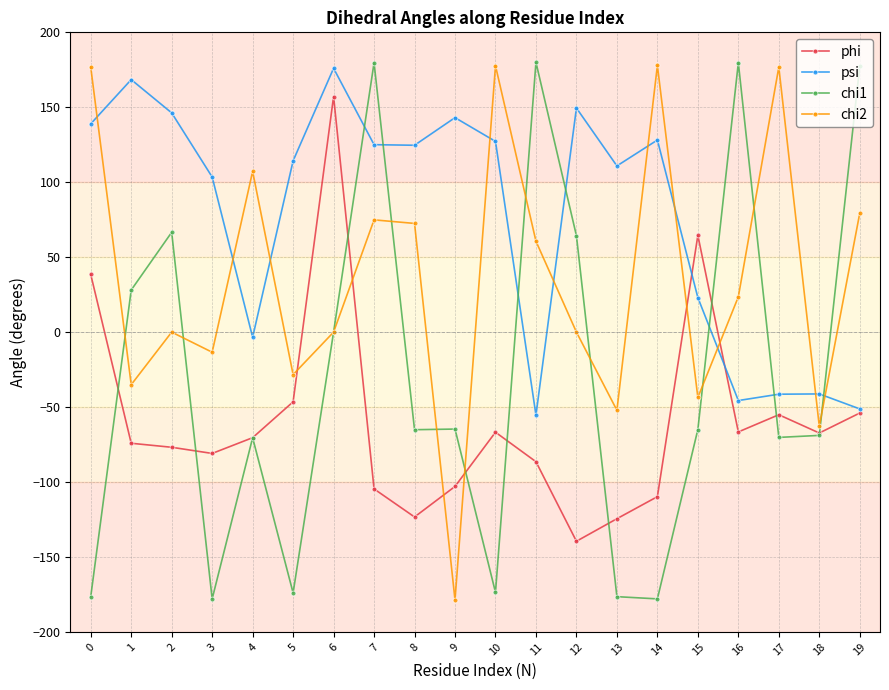

What is the difference between the highest and lowest values at 15?

129.5